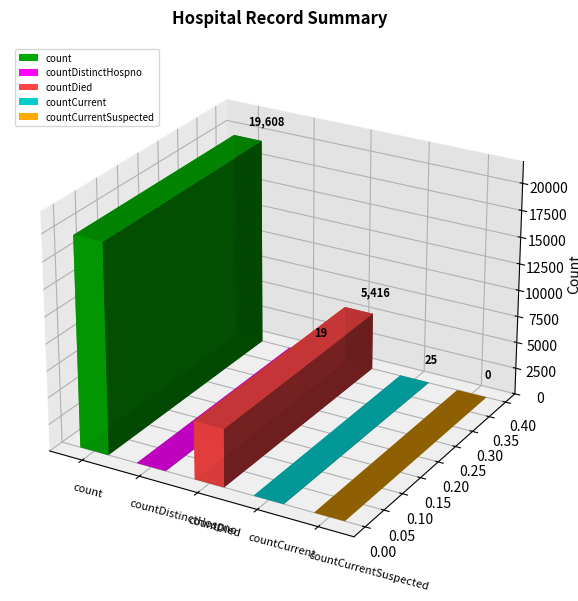

What is the greatest value displayed?

19608